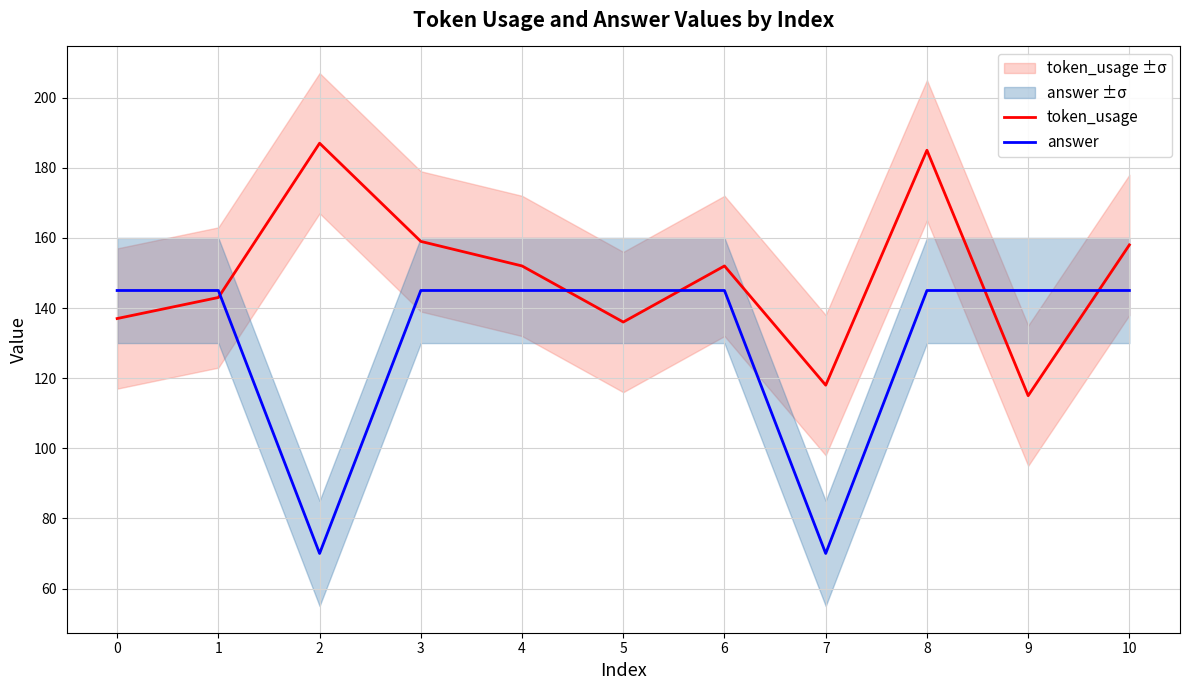

True or false: token_usage has a value of 137 at 0.

True